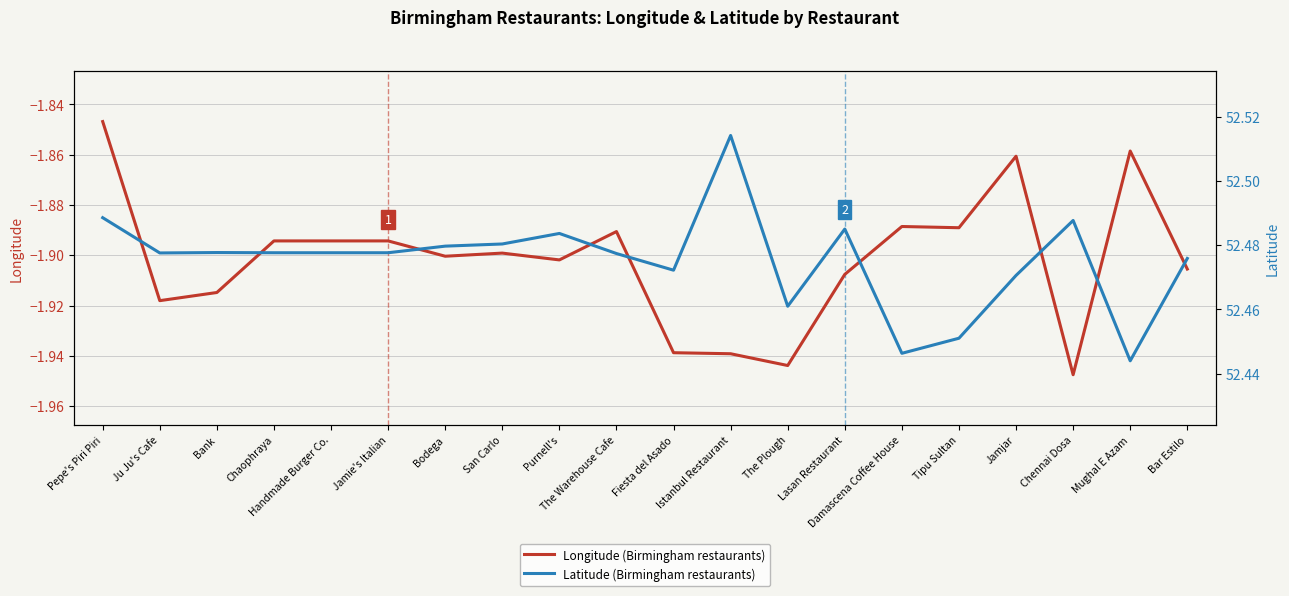

Rank the series by their maximum value, from lowest to highest.

Longitude (Birmingham restaurants), Latitude (Birmingham restaurants)